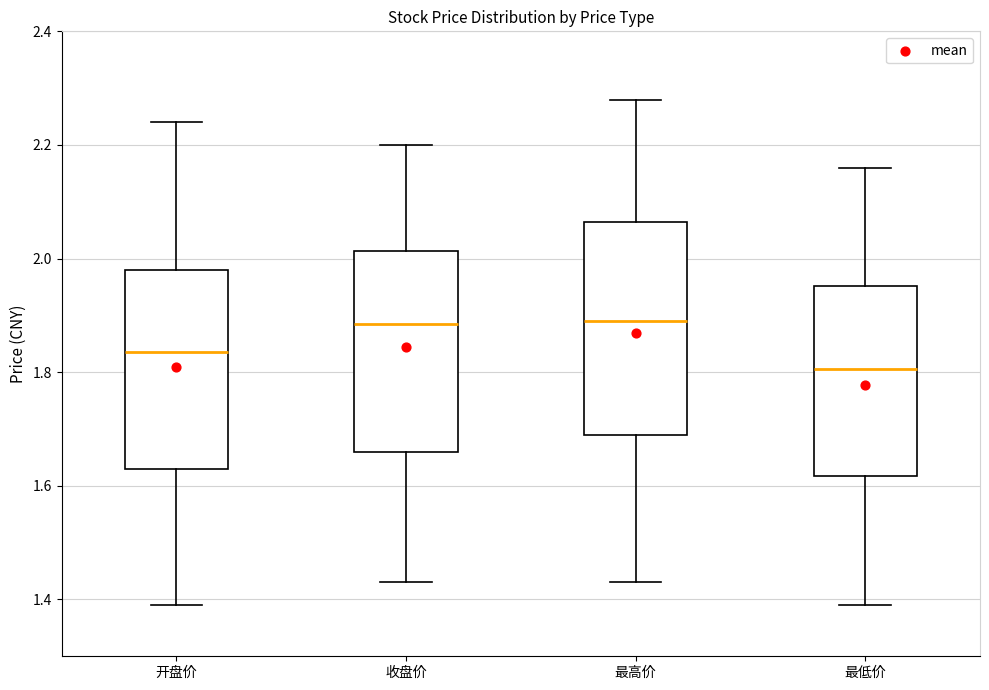

Reading left to right, read every box against the y-axis: the position of its median line, the range the box covers, and the ends of its whiskers. The values are not printed on the chart, so give them approximately, as read against the axis.

开盘价: median 1.84, box 1.64 to 1.98, whiskers 1.40 to 2.24
收盘价: median 1.88, box 1.66 to 2.02, whiskers 1.44 to 2.20
最高价: median 1.90, box 1.70 to 2.06, whiskers 1.44 to 2.28
最低价: median 1.80, box 1.62 to 1.96, whiskers 1.40 to 2.16